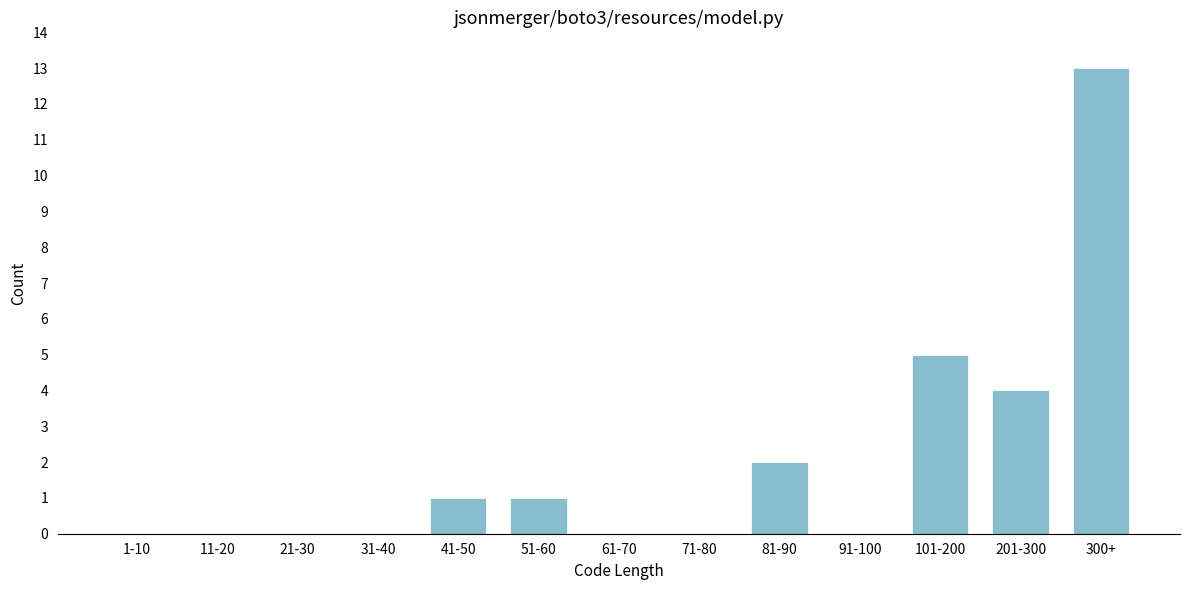

What is the change in value from 11-20 to 201-300?

+4